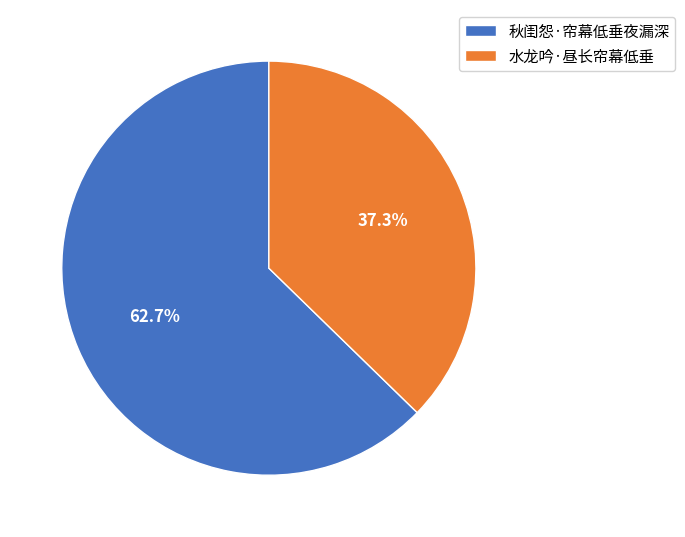

What is the smallest slice in the pie chart?

水龙吟·昼长帘幕低垂